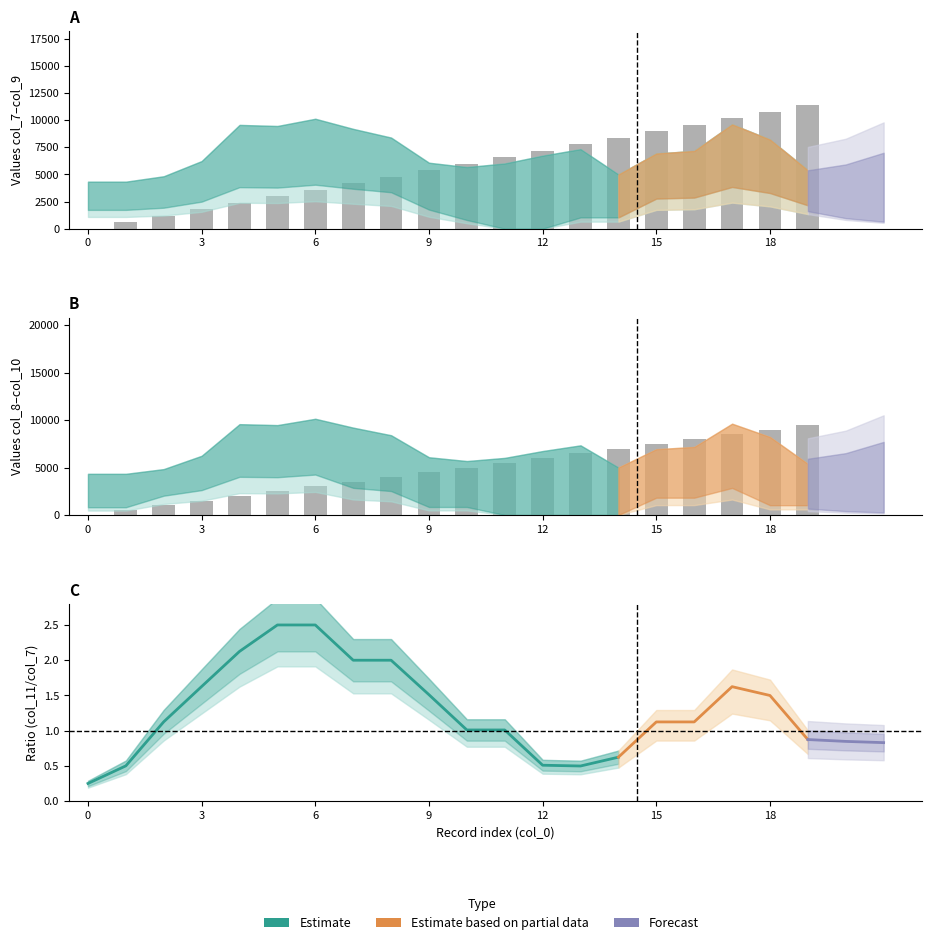

Which series has the largest range (max minus min)?

col_7